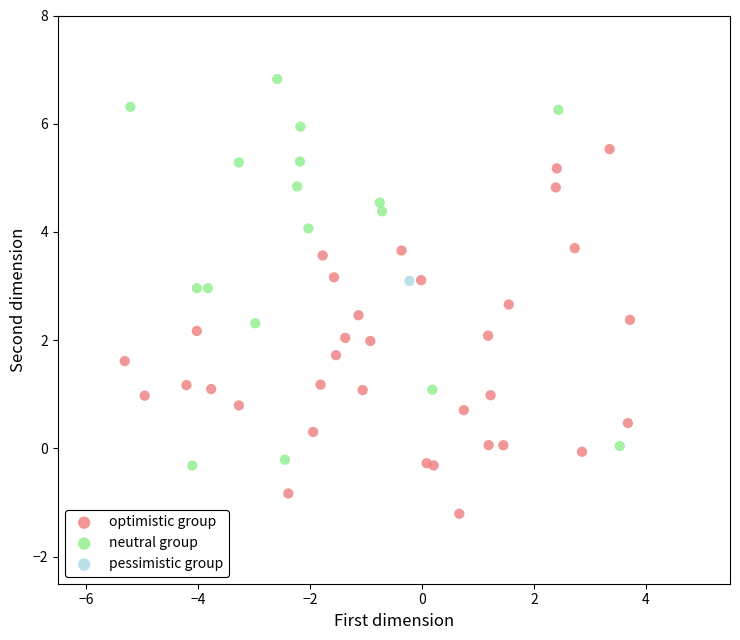

What are all the series names shown in the legend?

optimistic group, neutral group, pessimistic group